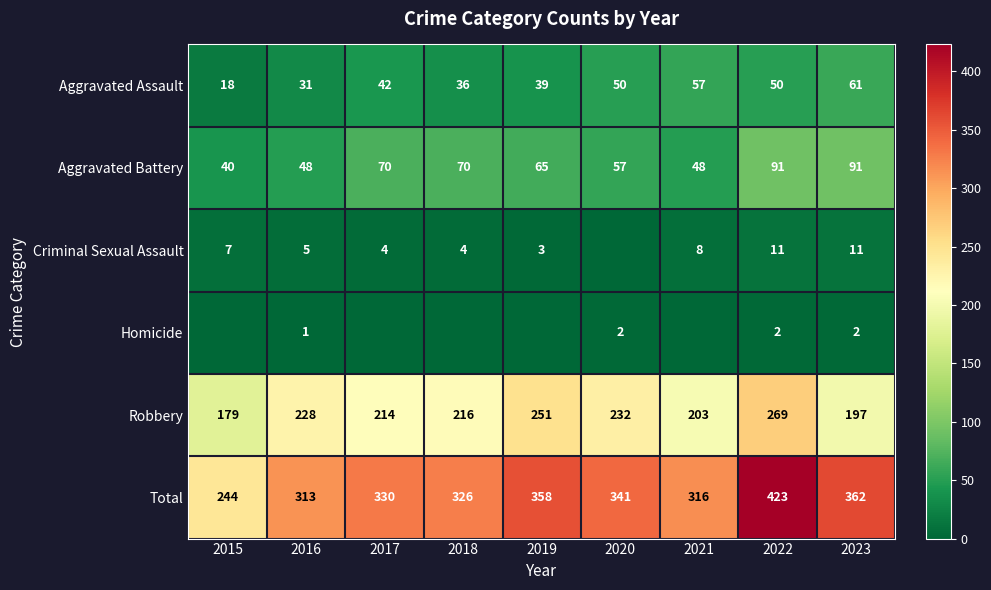

What is the difference between the Criminal Sexual Assault values at 2015 and 2021?

1